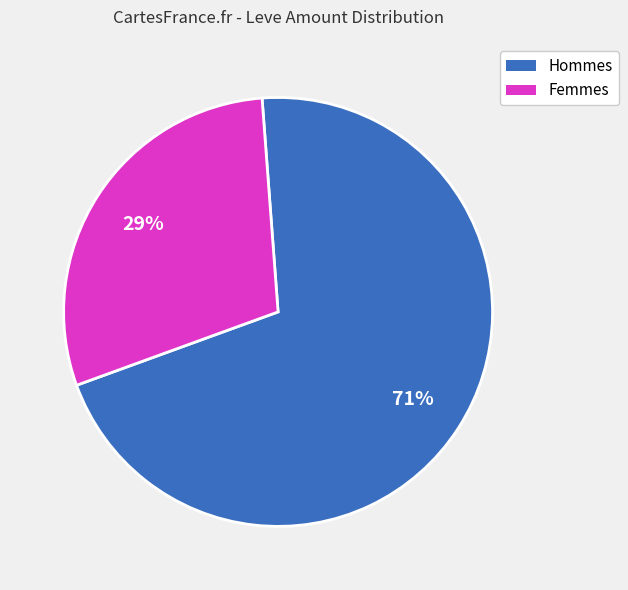

Is there a majority slice in this chart?

Yes